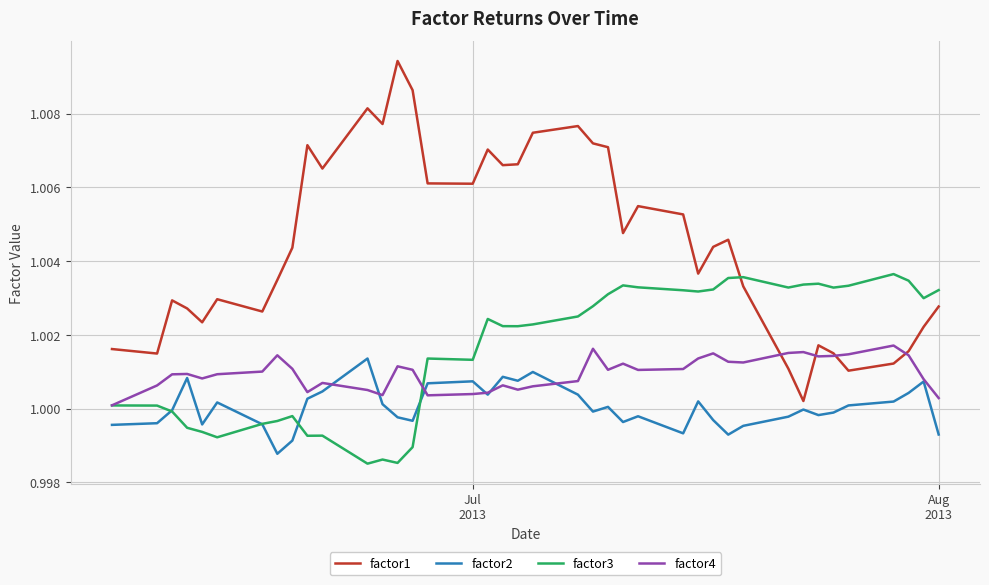

True or false: factor3 and factor1 intersect in this chart.

True